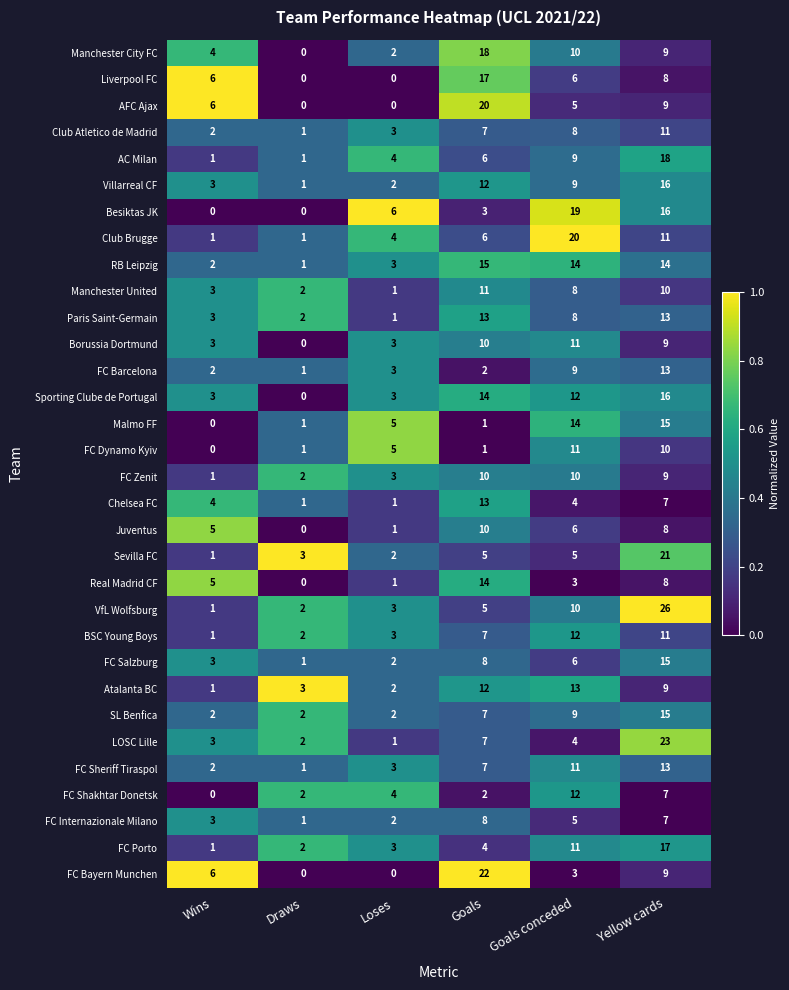

What is the difference between the maximum and minimum values in the Atalanta BC series?

12